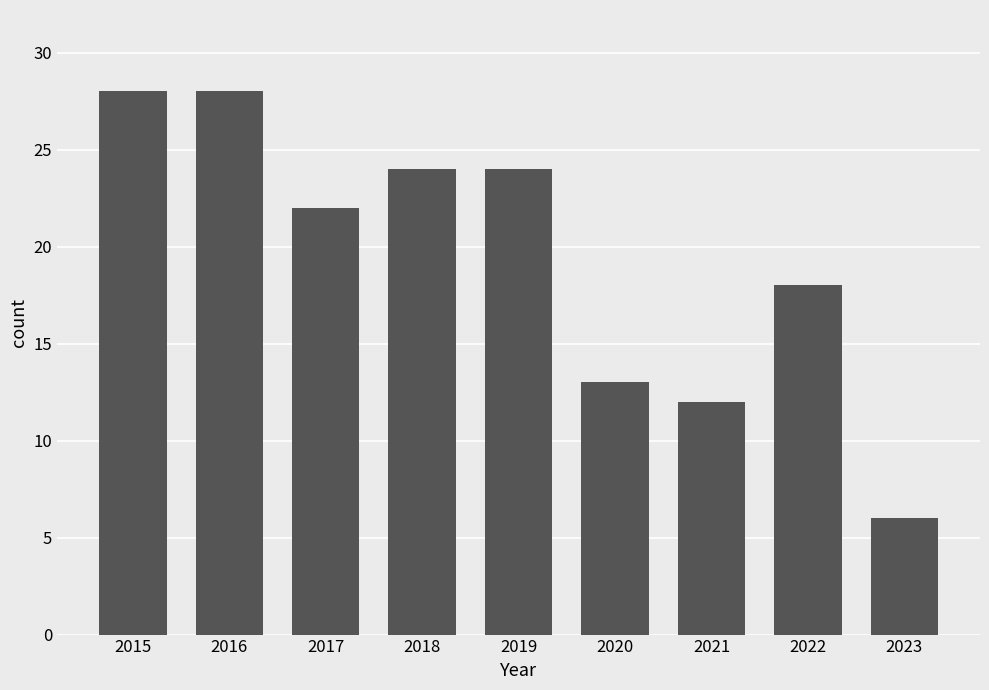

True or false: the data shows 37 at 2018.

False